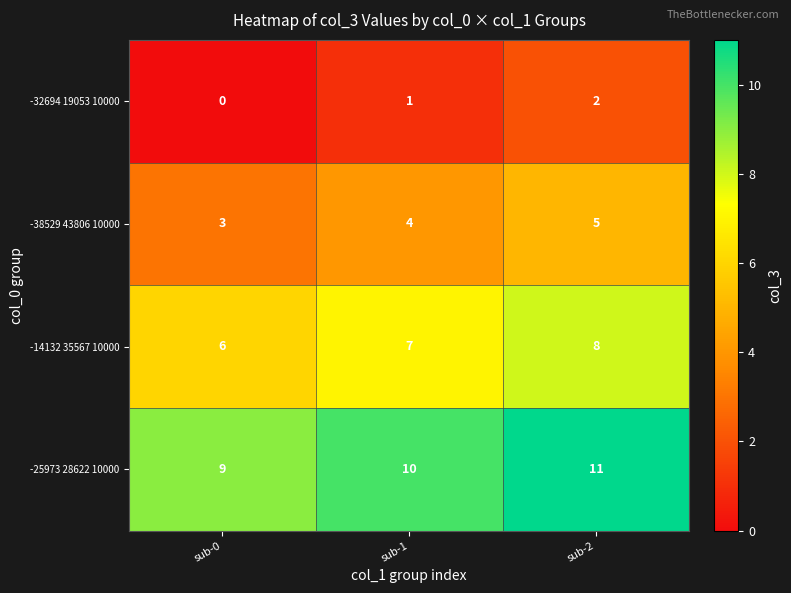

At which category is the sum across all series the highest?

sub-2